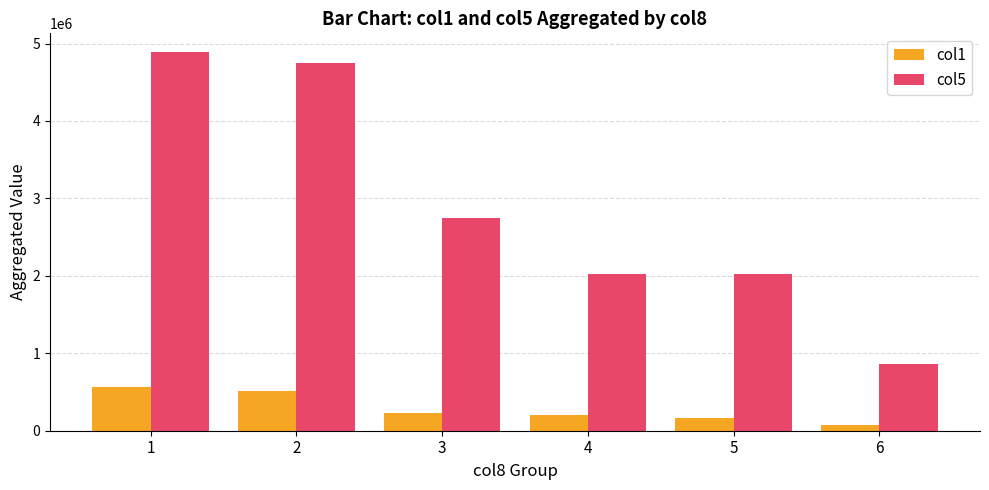

The value of col5 at 2 is 4744136. True or false?

True